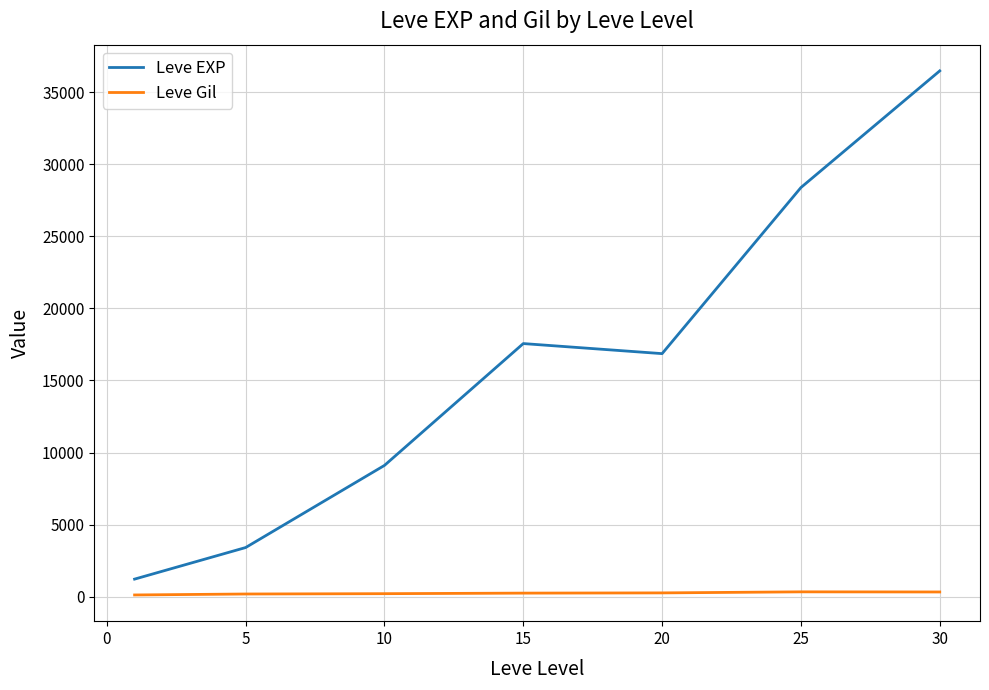

Which series has the largest range (max minus min)?

Leve EXP